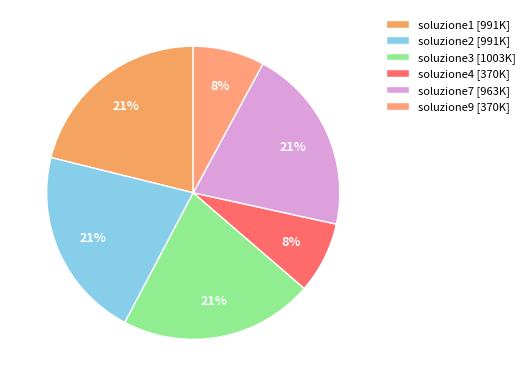

Is the sum of soluzione9 and soluzione1 greater than half?

No